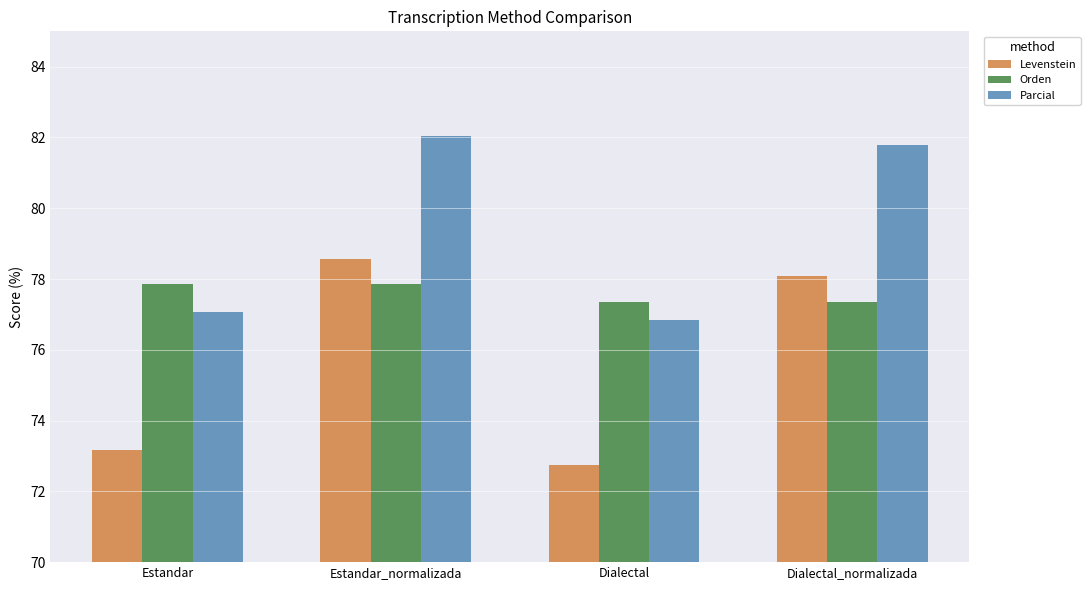

Reading left to right, extract all data points from this chart.

Levenstein: Estandar=73.2	Estandar_normalizada=78.6	Dialectal=72.7	Dialectal_normalizada=78.1
Orden: Estandar=77.9	Estandar_normalizada=77.9	Dialectal=77.4	Dialectal_normalizada=77.4
Parcial: Estandar=77.1	Estandar_normalizada=82.0	Dialectal=76.8	Dialectal_normalizada=81.8